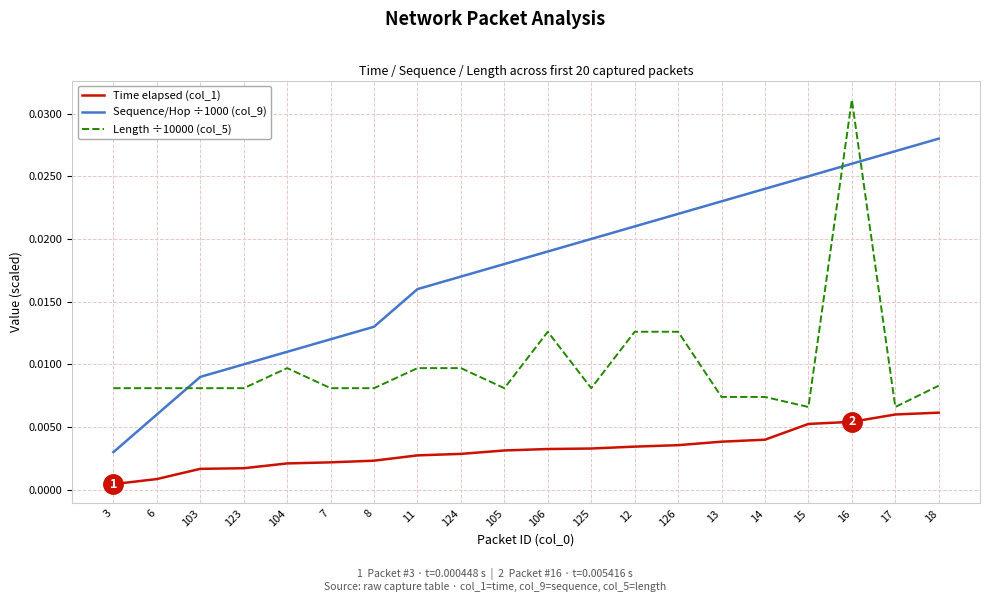

Which series ends up on top after the final intersection of Length ÷10000 (col_5) and Sequence/Hop ÷1000 (col_9)?

Sequence/Hop ÷1000 (col_9)